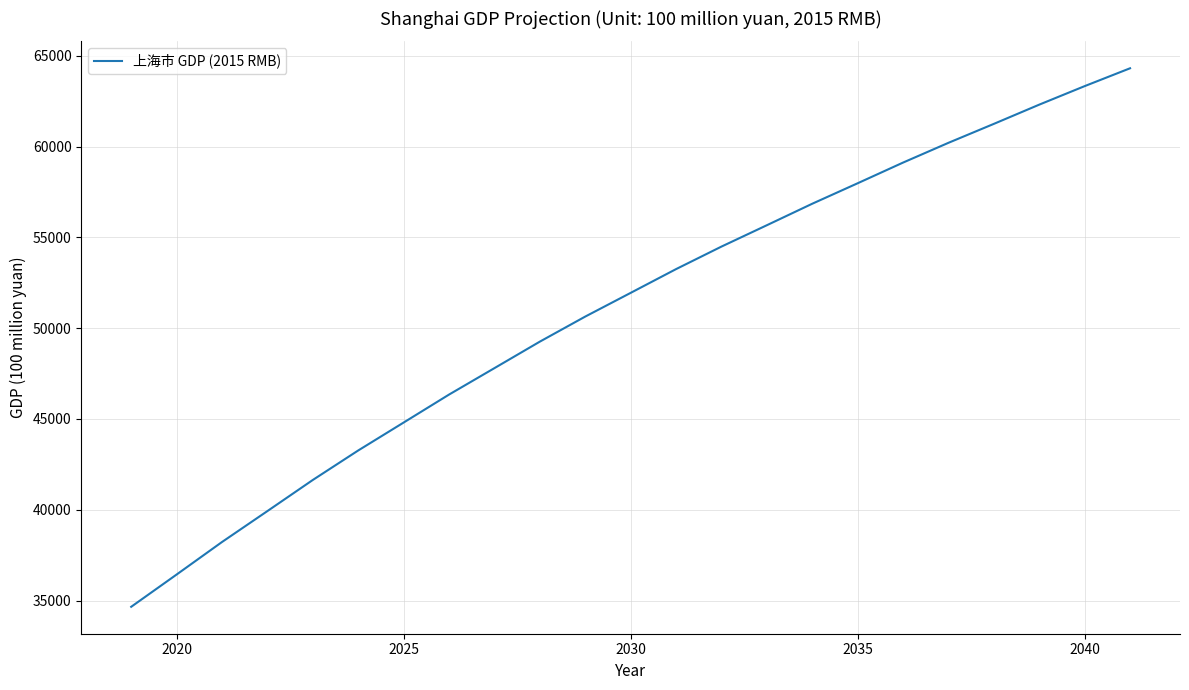

What is the difference between the maximum and minimum values?

29655.8